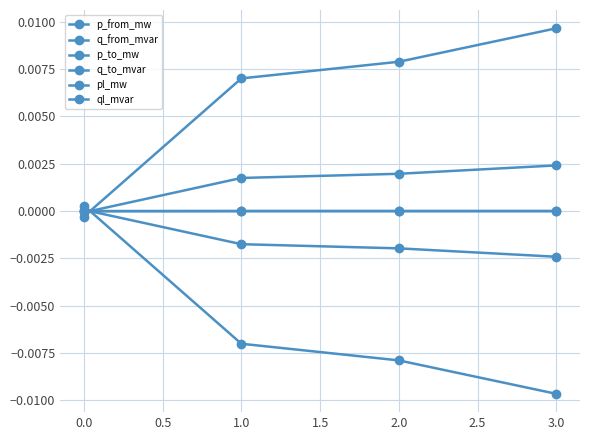

How many data points in p_from_mw are less than 0?

3